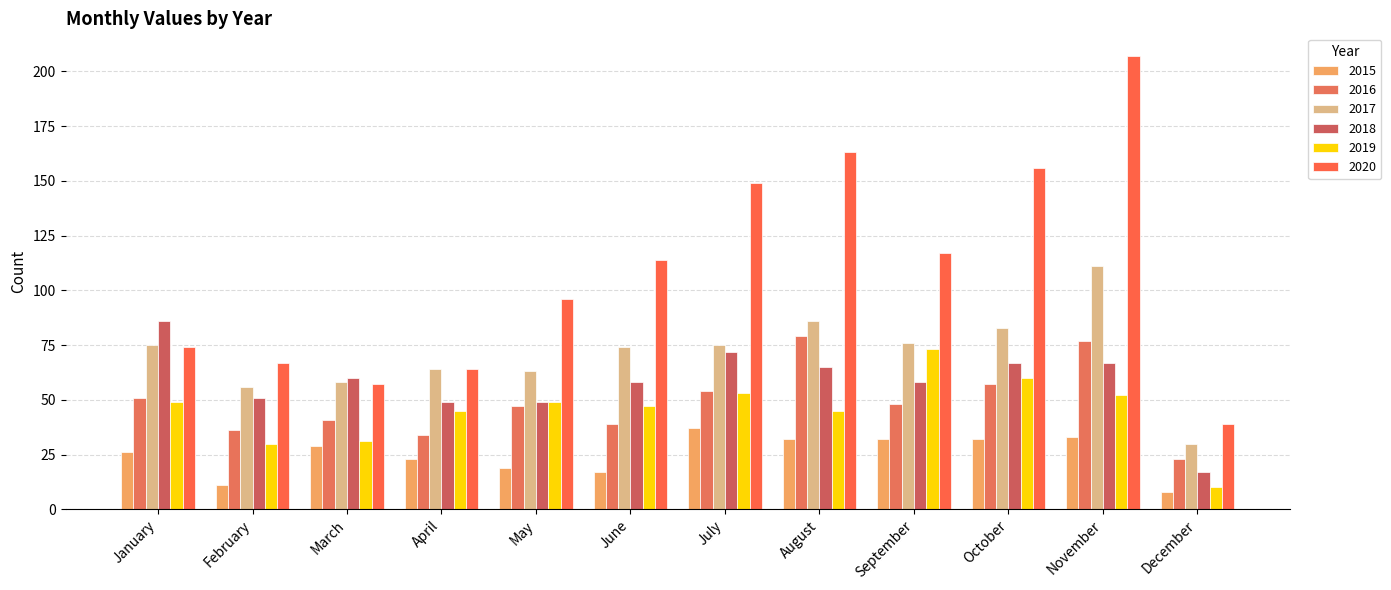

At which label does 2018 reach its minimum?

December